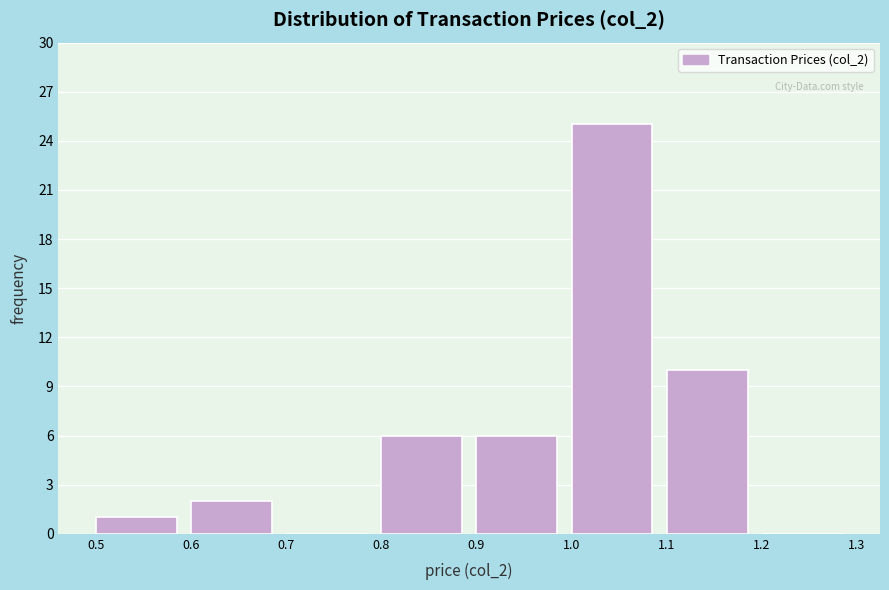

How tall is the bar that spans 1.0 to 1.1 on the x-axis? The values are not printed on the chart, so give them approximately, as read against the axis.

25